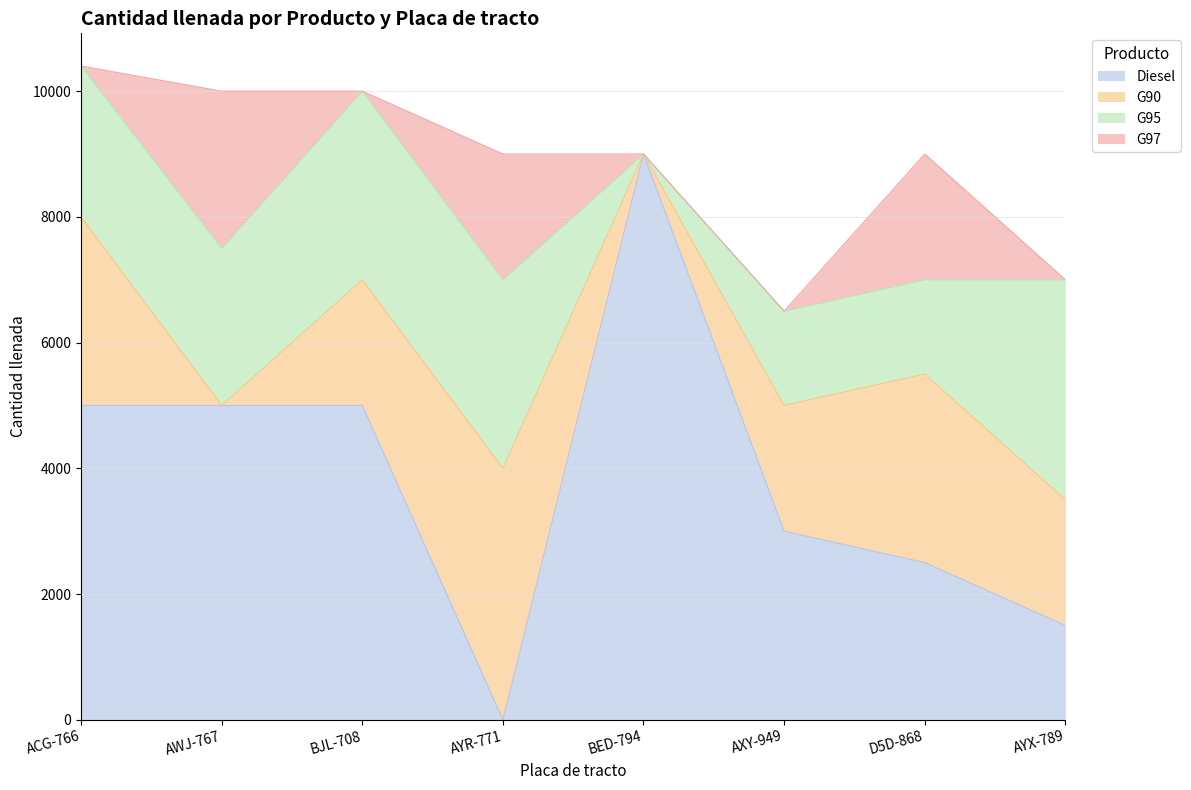

What value does the G95 series have at AXY-949?

1500